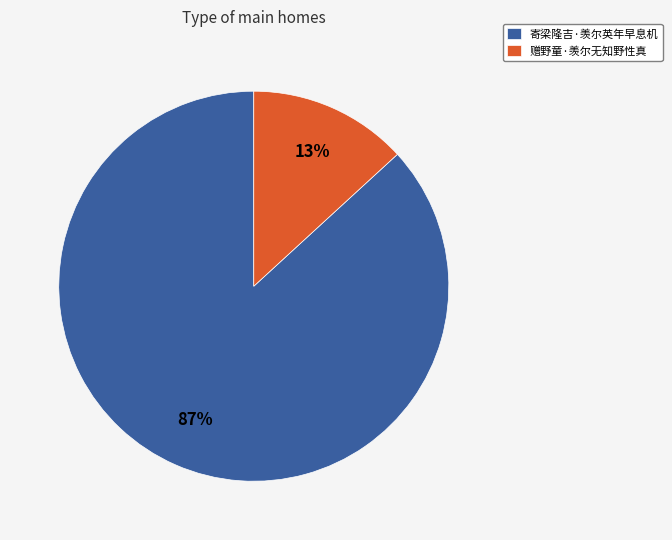

Rank the categories by value from highest to lowest.

寄梁隆吉·羡尔英年早息机, 赠野童·羡尔无知野性真